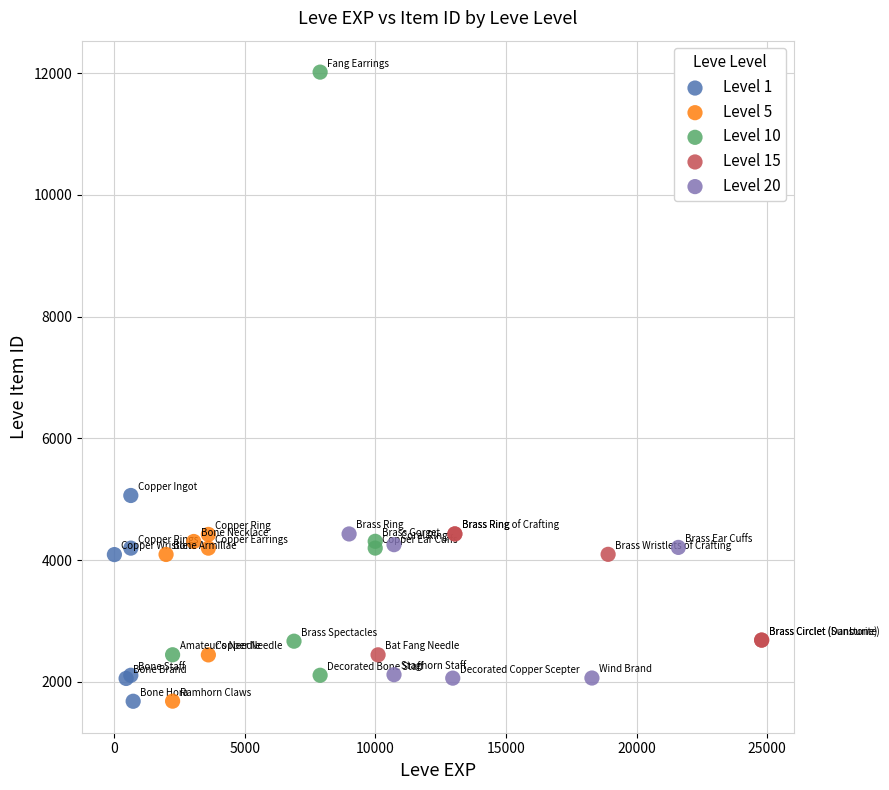

Which series has the widest spread of Y values?

Level 10